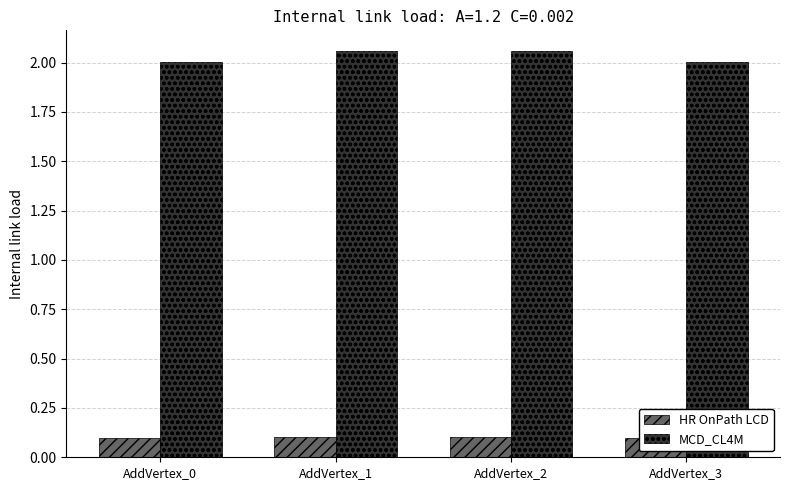

What is the difference between the maximum and minimum values in the MCD_CL4M series?

0.1